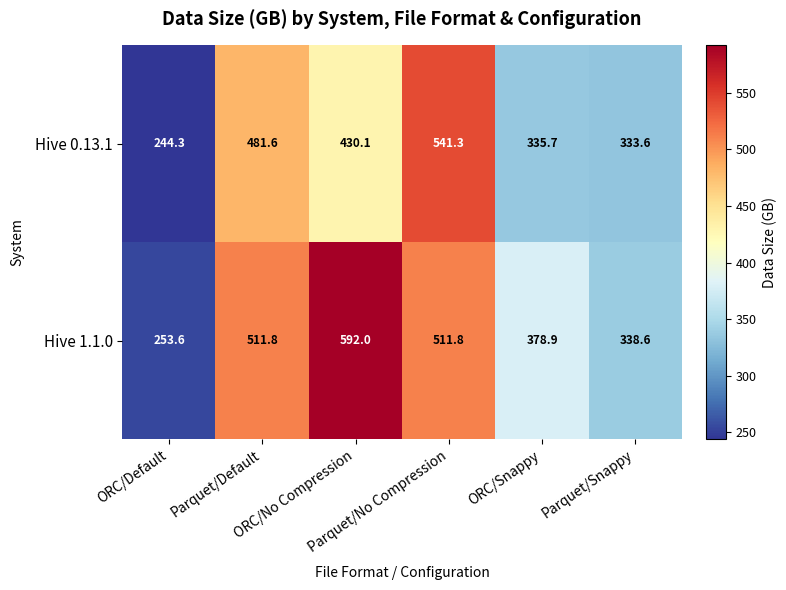

At which category does the chart reach its minimum across all series?

ORC/Default